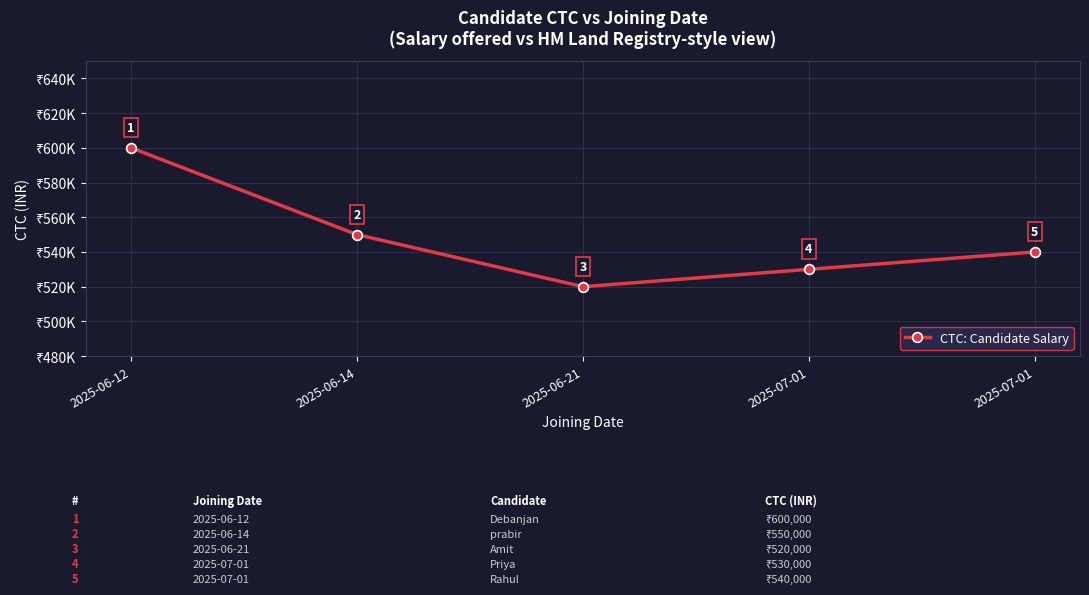

What is the ratio of the value at 2025-06-14 to the value at 2025-07-01?

1.0